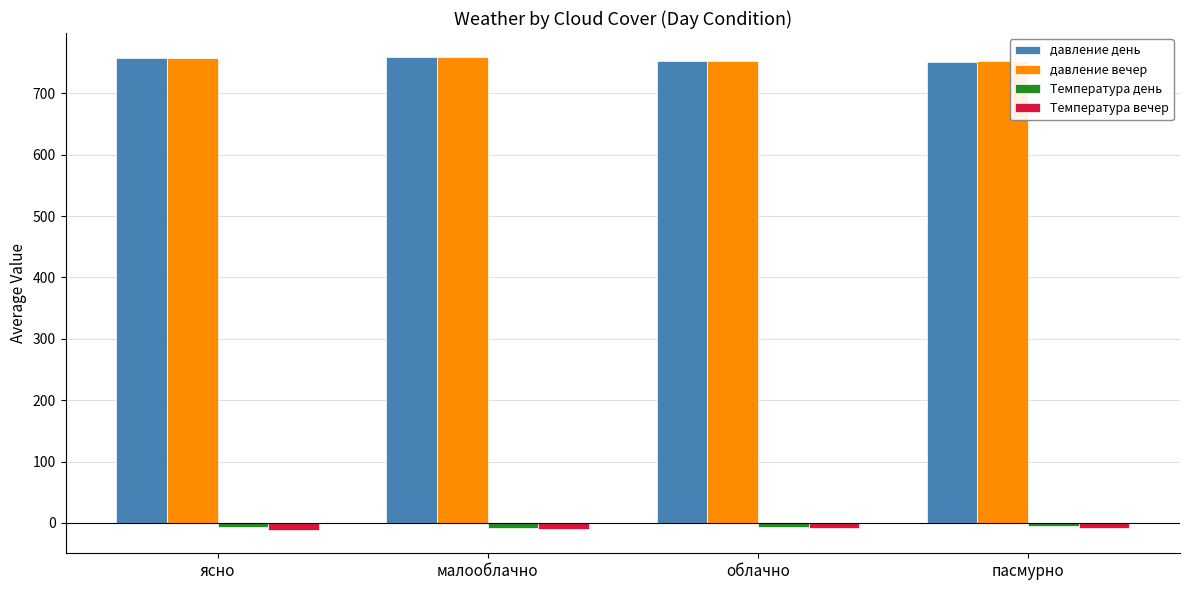

What is the lowest value of the давление вечер series?

752.0